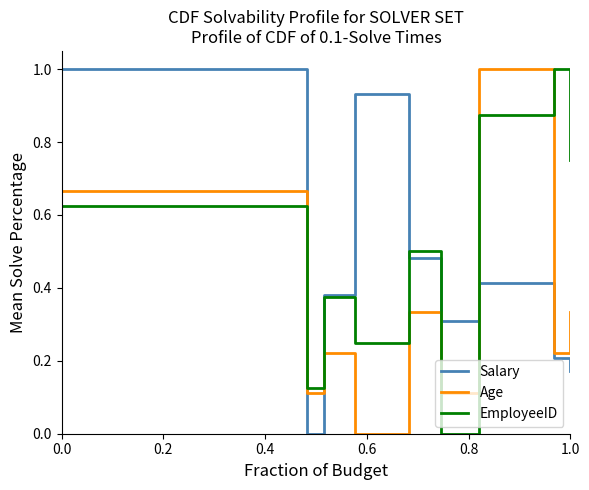

What is the highest value of the Salary series?

1.0